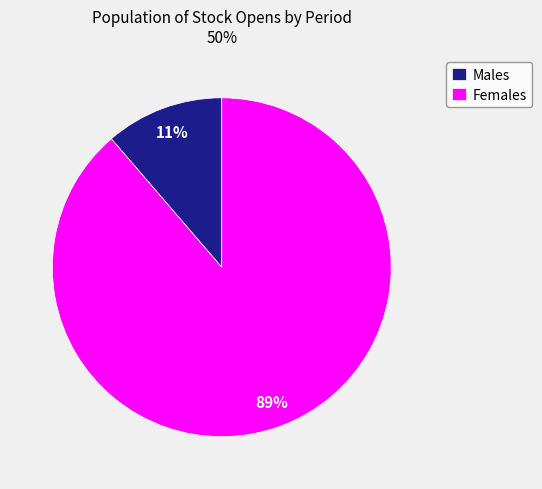

What percentage is the Females slice, to the nearest percent?

89%